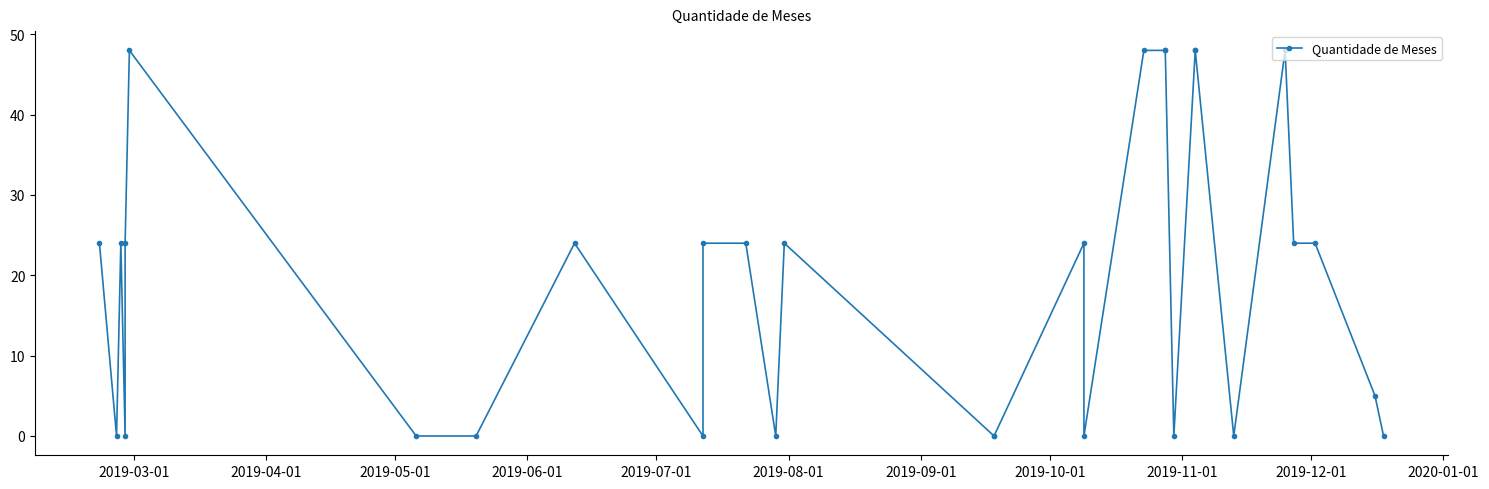

What is the sum of all values?

581